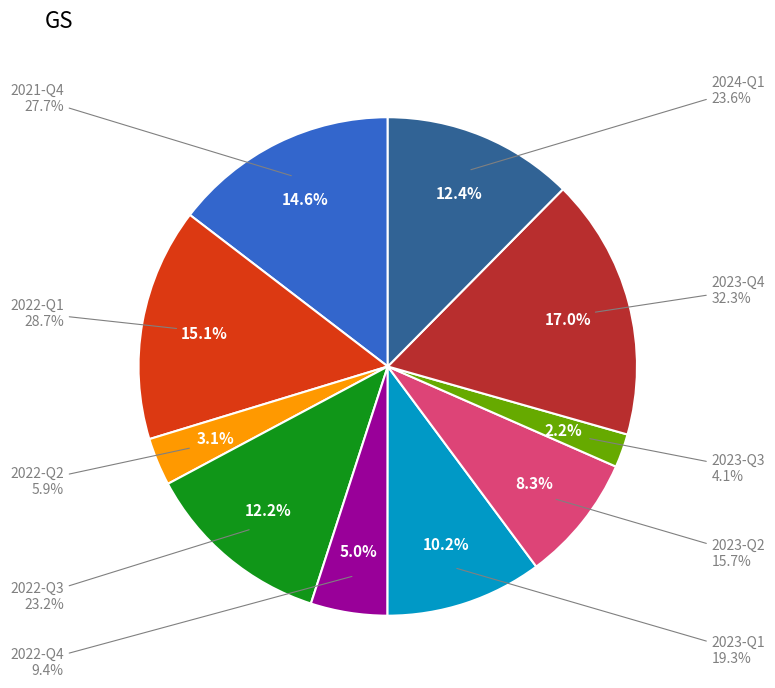

To the nearest percent, what percentage of the pie is 2022-Q2?

3%